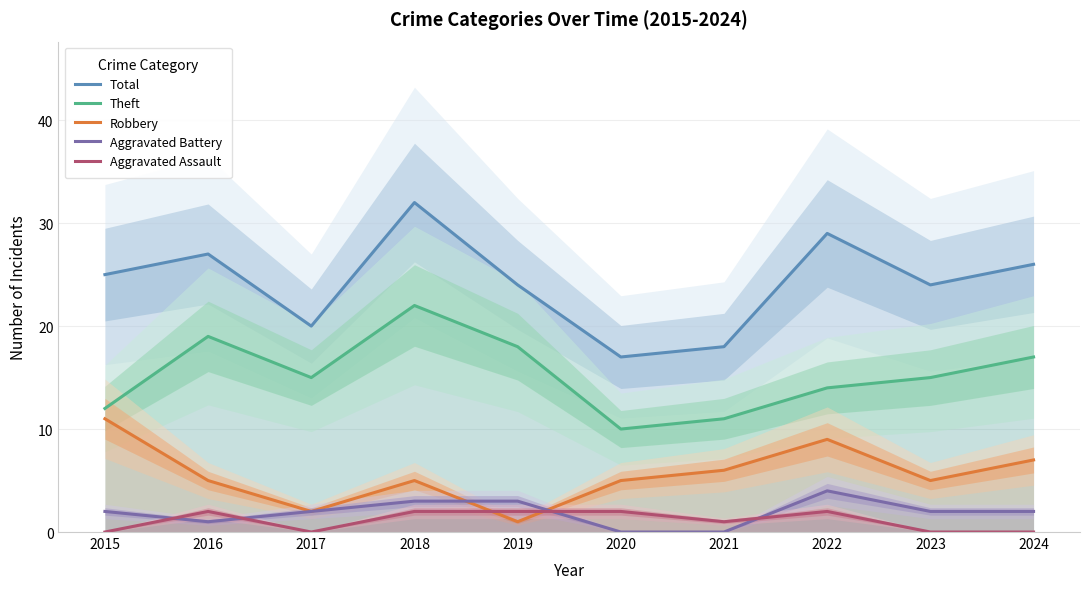

What is the sum of the Aggravated Battery values at 2023 and 2022?

6